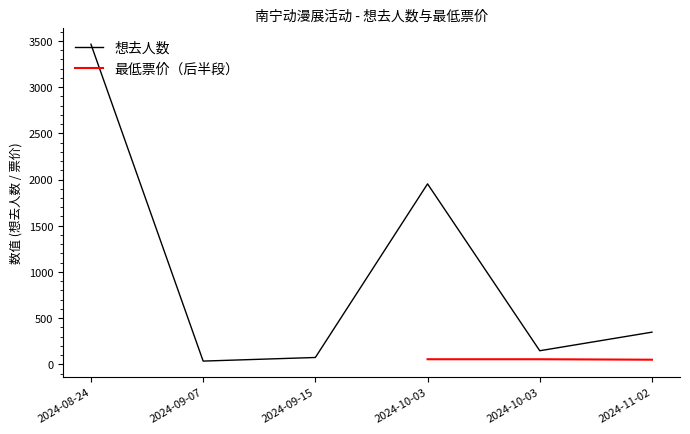

List the labels in order of value, smallest first.

2024-09-07, 2024-09-15, 2024-10-03, 2024-11-02, 2024-10-03, 2024-08-24